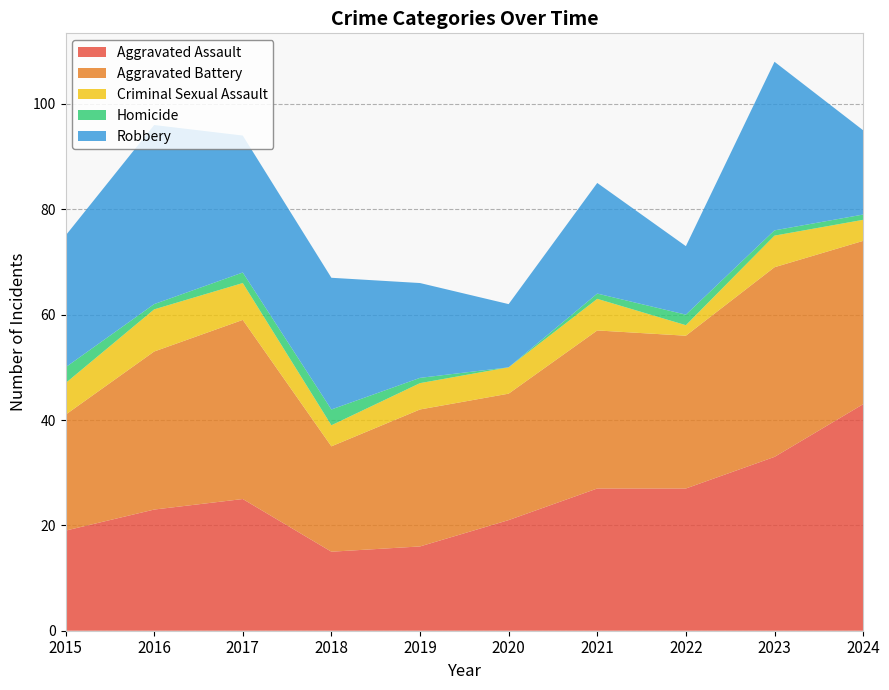

Reading right to left, list all the values displayed in this chart.

Aggravated Assault: 2024=43	2023=33	2022=27	2021=27	2020=21	2019=16	2018=15	2017=25	2016=23	2015=19
Aggravated Battery: 2024=31	2023=36	2022=29	2021=30	2020=24	2019=26	2018=20	2017=34	2016=30	2015=22
Criminal Sexual Assault: 2024=4	2023=6	2022=2	2021=6	2020=5	2019=5	2018=4	2017=7	2016=8	2015=6
Homicide: 2024=1	2023=1	2022=2	2021=1	2020=0	2019=1	2018=3	2017=2	2016=1	2015=3
Robbery: 2024=16	2023=32	2022=13	2021=21	2020=12	2019=18	2018=25	2017=26	2016=34	2015=25